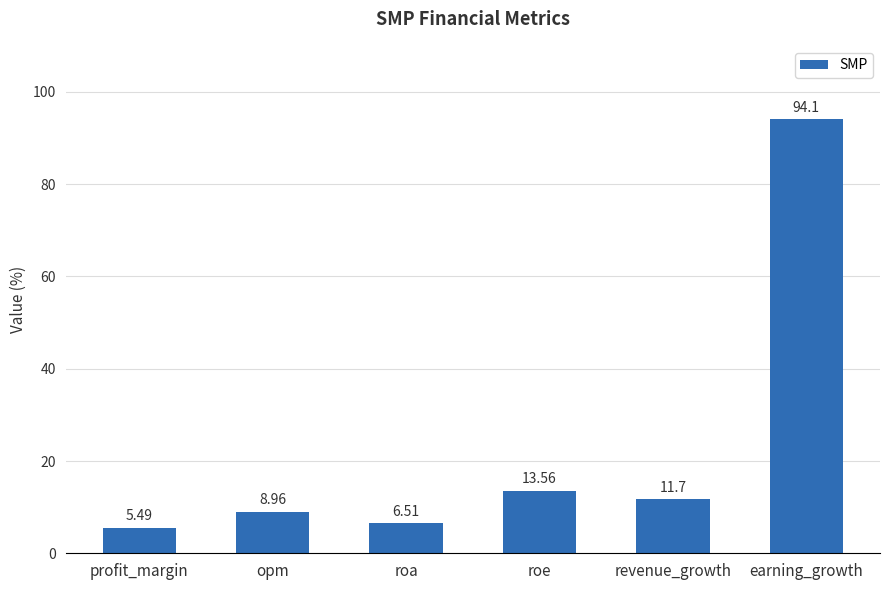

Does the chart contain any negative values?

No